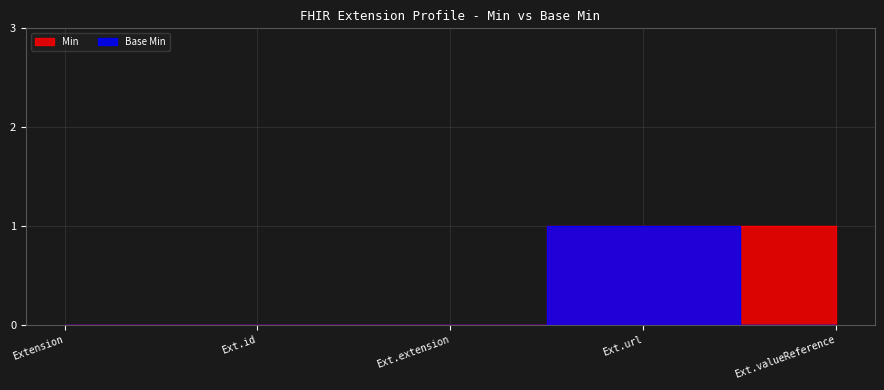

Reading right to left, transcribe all the data shown in this chart.

Min: 1	1	0	0	0
Base Min: 0	1	0	0	0